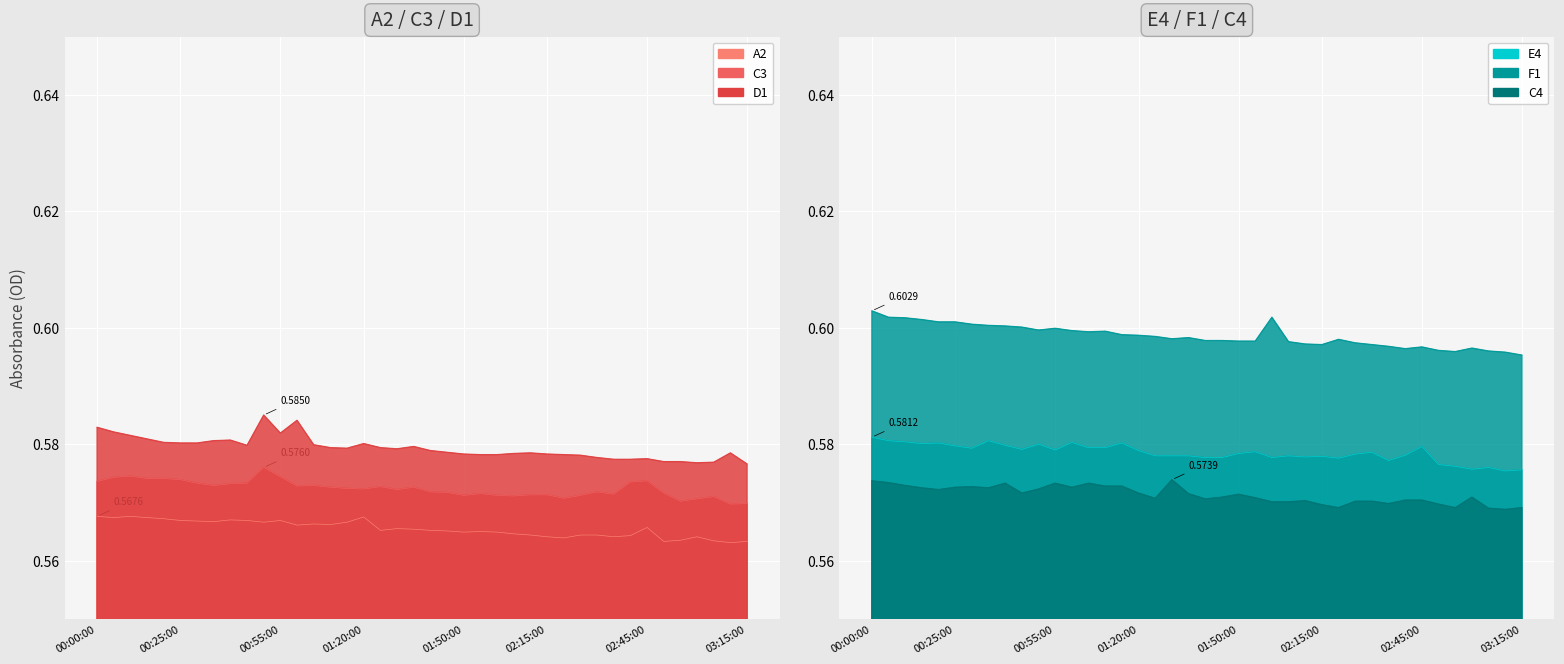

What is the label of the 39th point from the left?

03:10:00